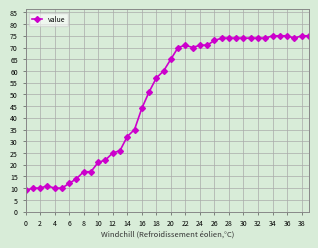

What is the average value?

49